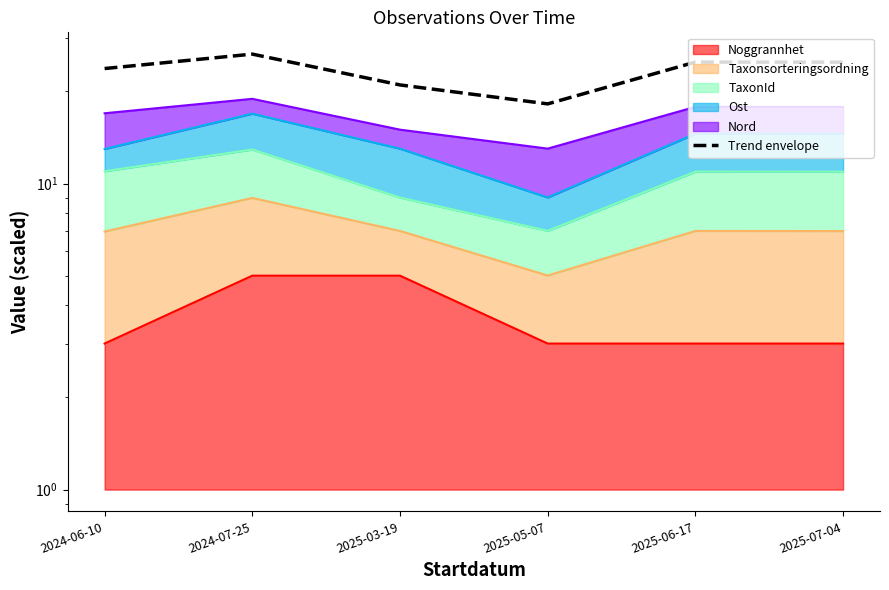

The value at 2025-03-19 is 21.0. True or false?

True